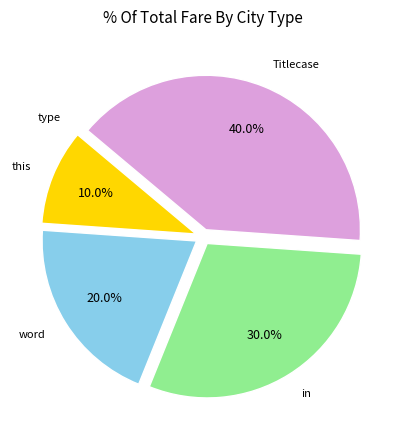

What is the largest slice in the pie chart?

Titlecase